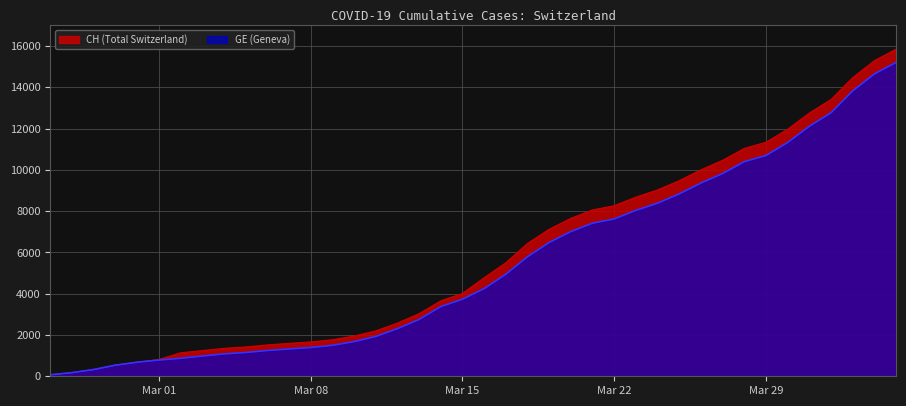

What is the greatest value displayed?

15850